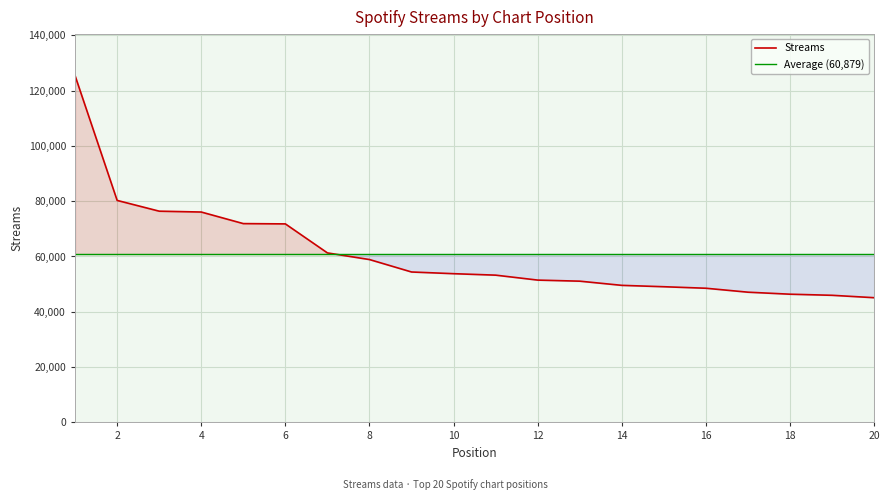

What is the change in value from 7 to 12?

-9828